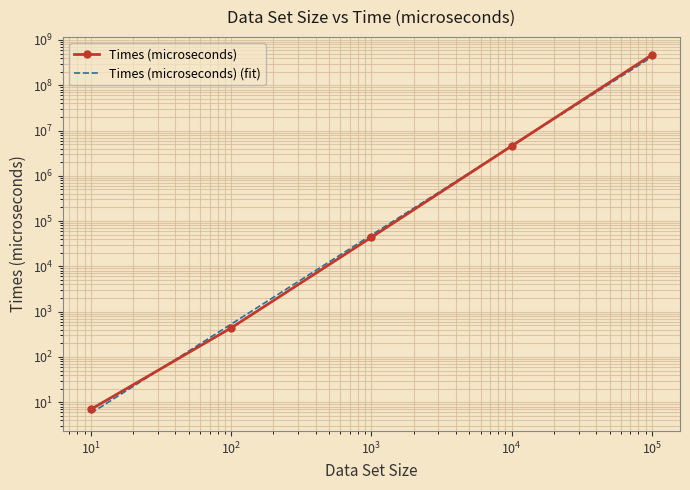

Reading left to right, transcribe all the data shown in this chart.

7	439	43988	4564099	469524371